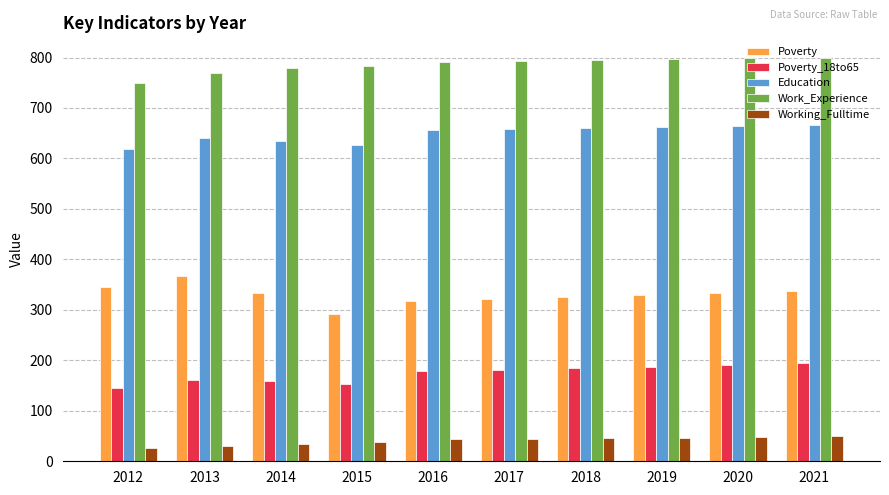

Rank the series by their maximum value, from highest to lowest.

Work_Experience, Education, Poverty, Poverty_18to65, Working_Fulltime